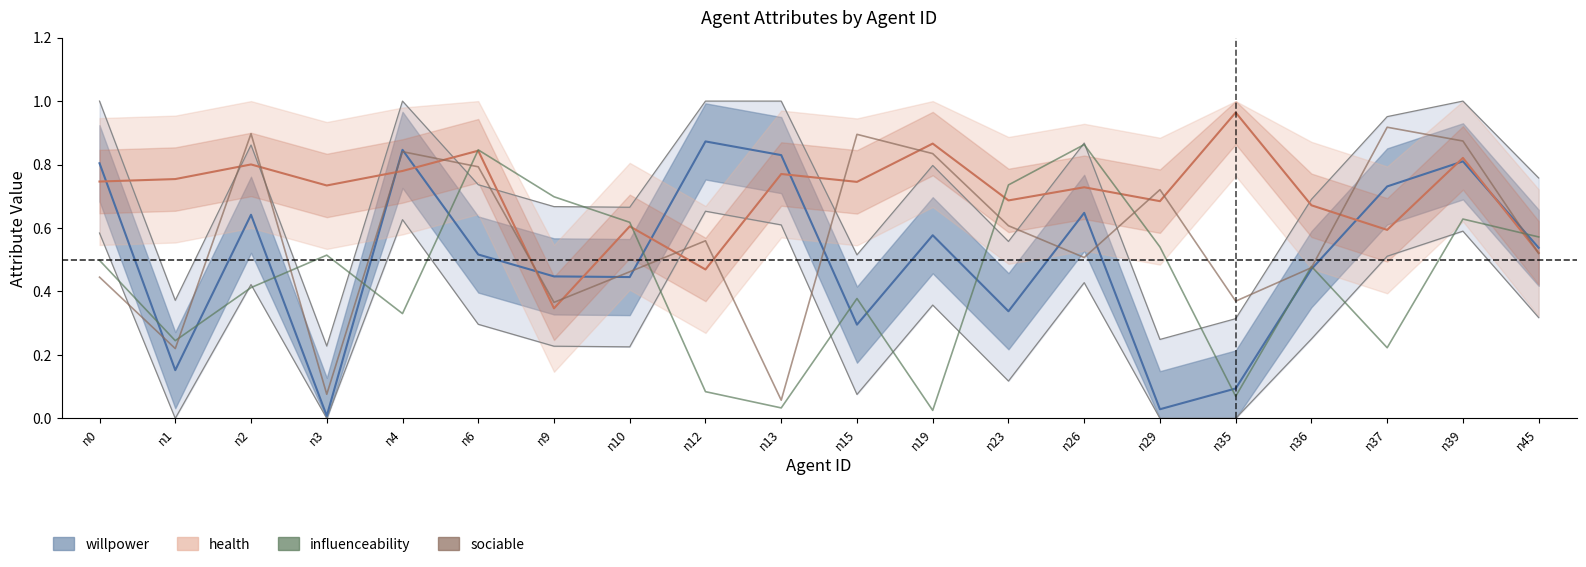

At which category does the chart reach its minimum across all series?

n19